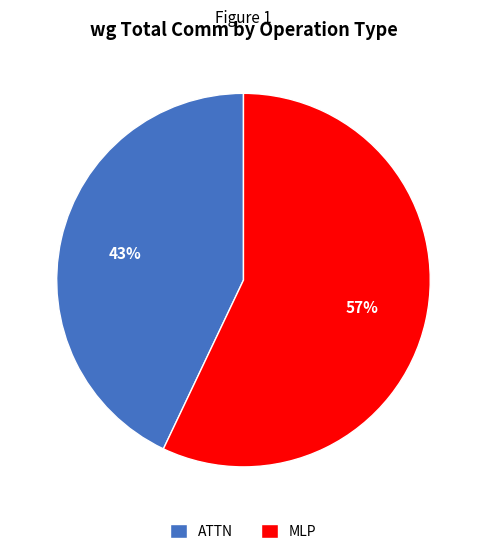

Between ATTN and MLP, which is larger?

MLP